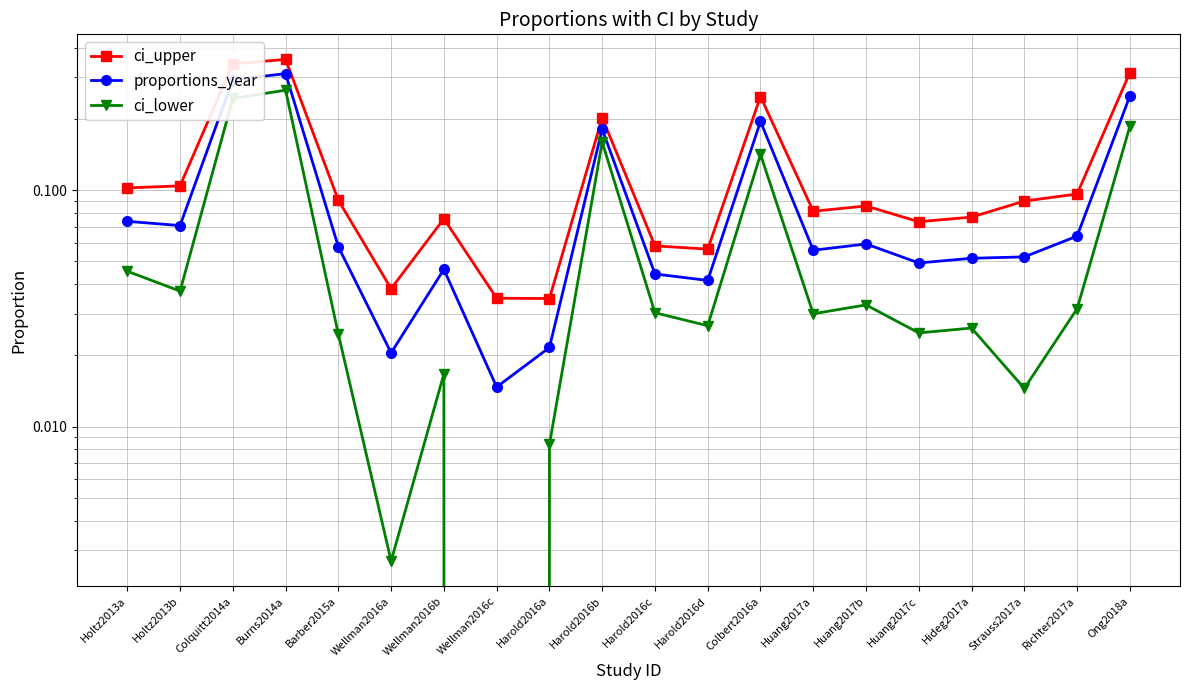

Which has a higher value, Ong2018a or Harold2016b?

Ong2018a